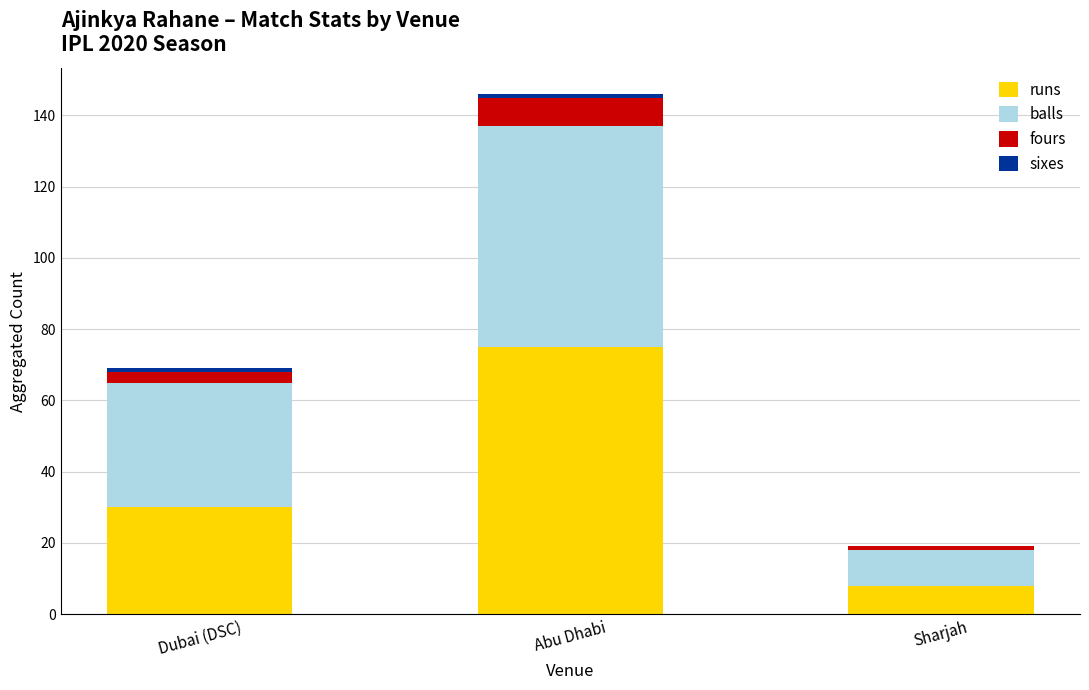

The value of runs at Sharjah is 8. True or false?

True